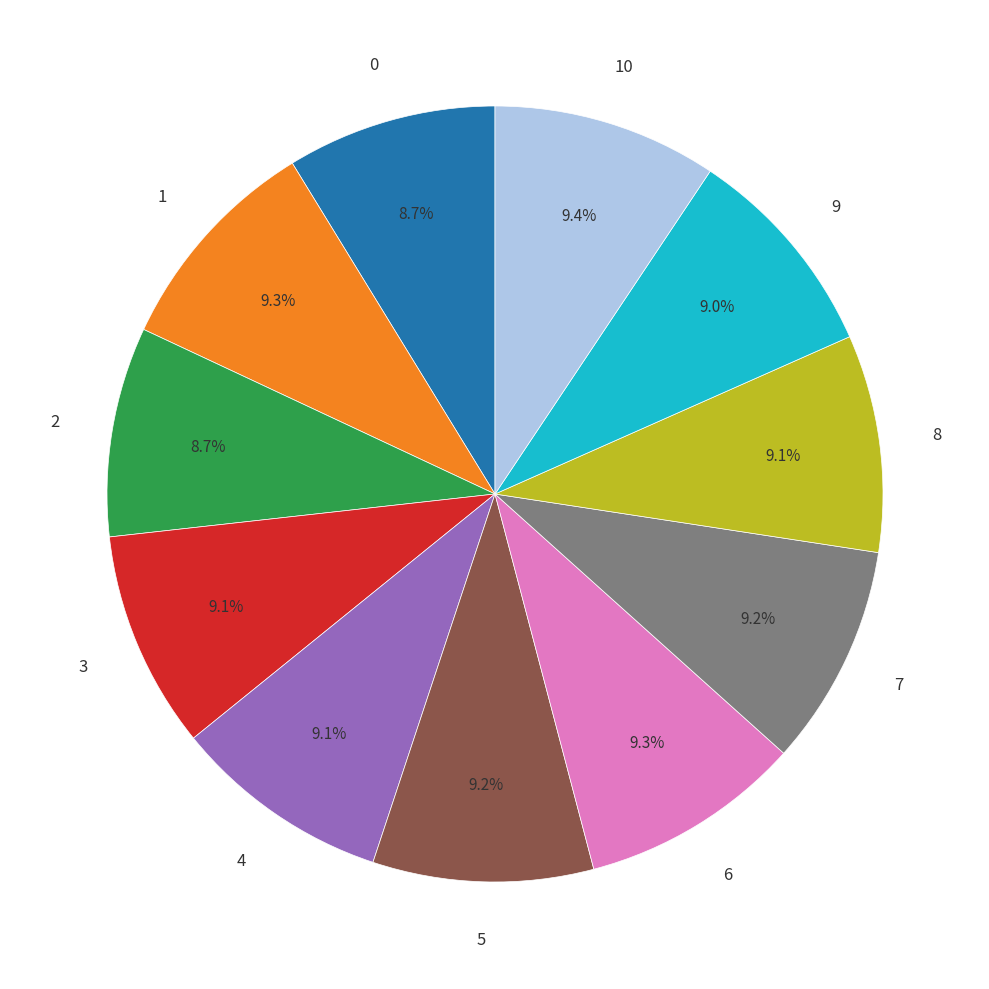

To the nearest percent, what is the combined percentage of 2 and 5?

18%